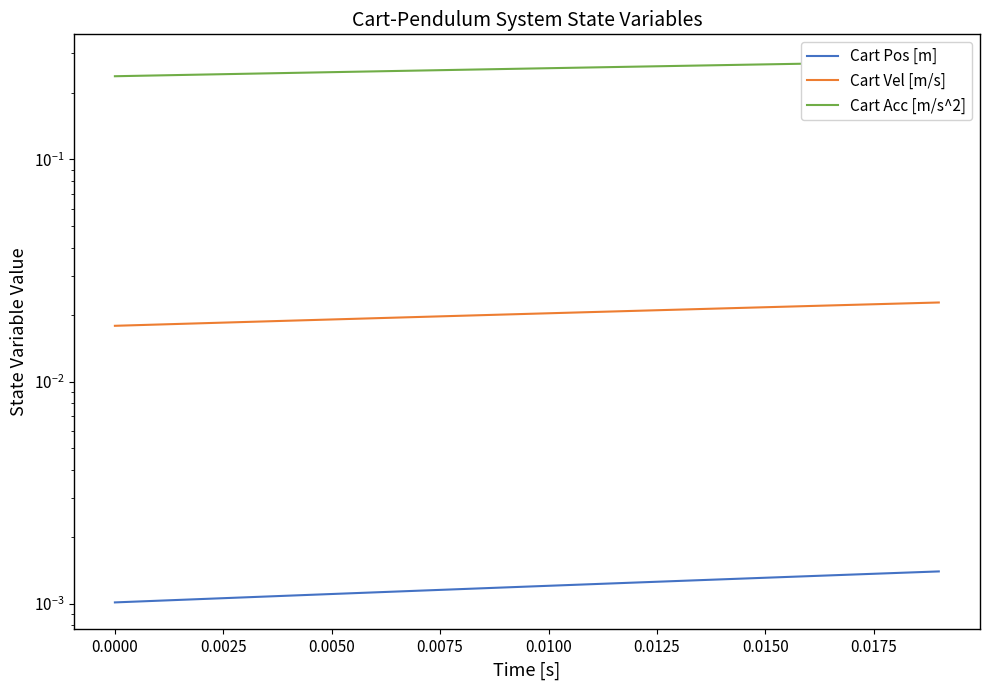

What is the spread (max minus min) of values at 0.0150?

0.3